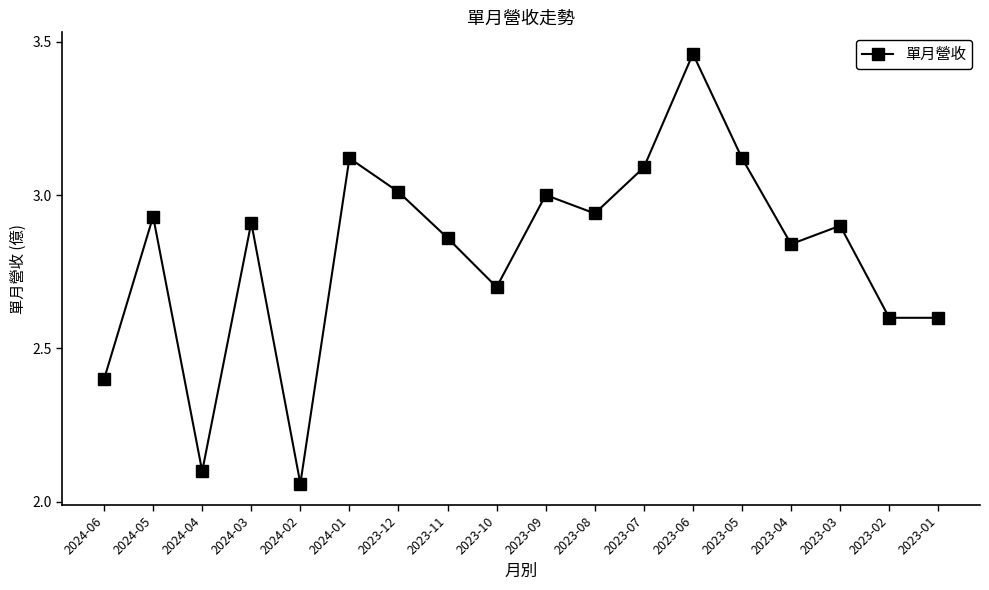

What is the difference between the maximum and minimum values?

1.4